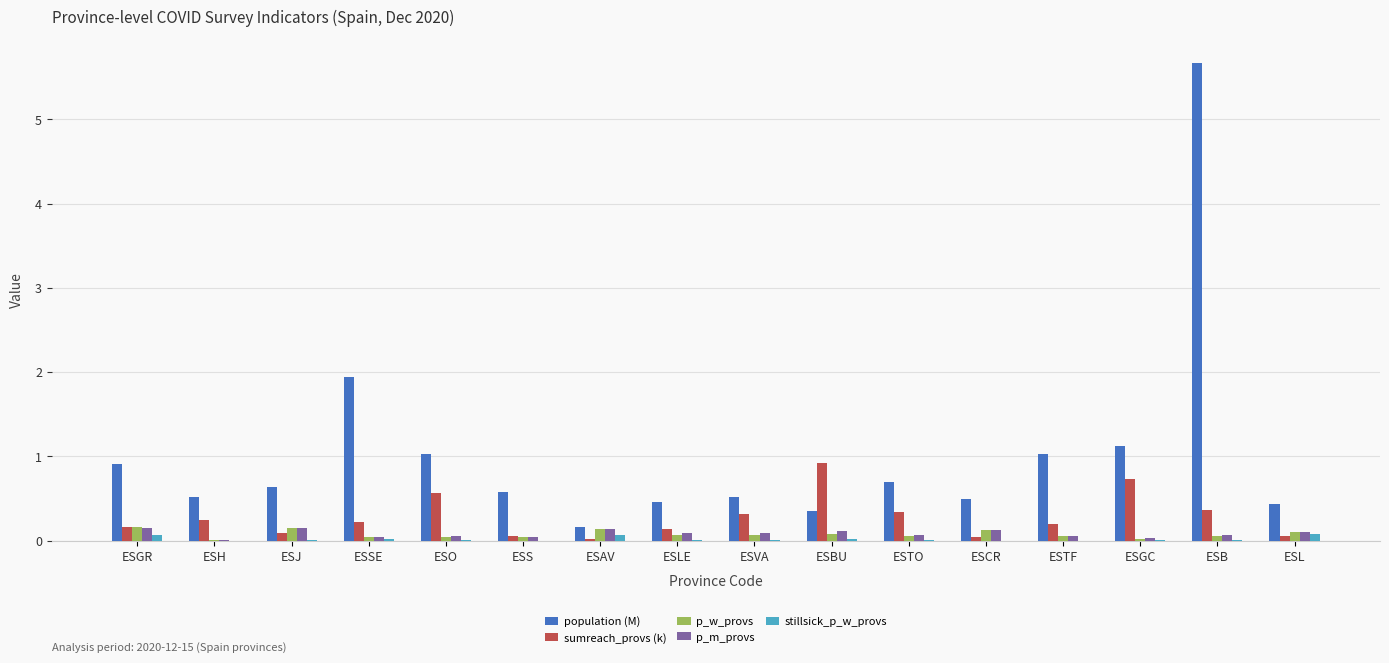

True or false: population (M) has a value of 0.5 at ESO.

False